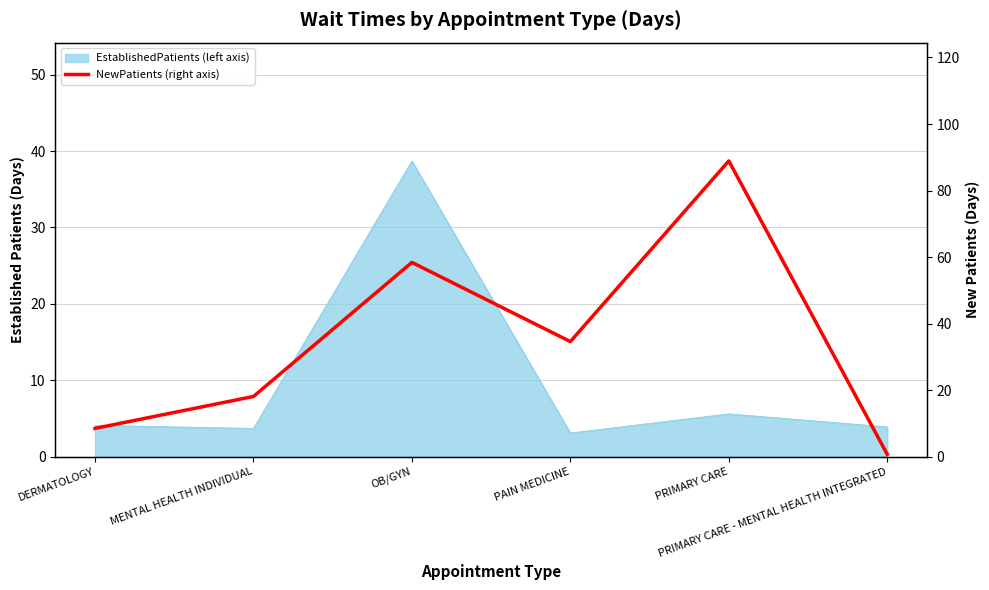

The value at PRIMARY CARE is 138.9. True or false?

False